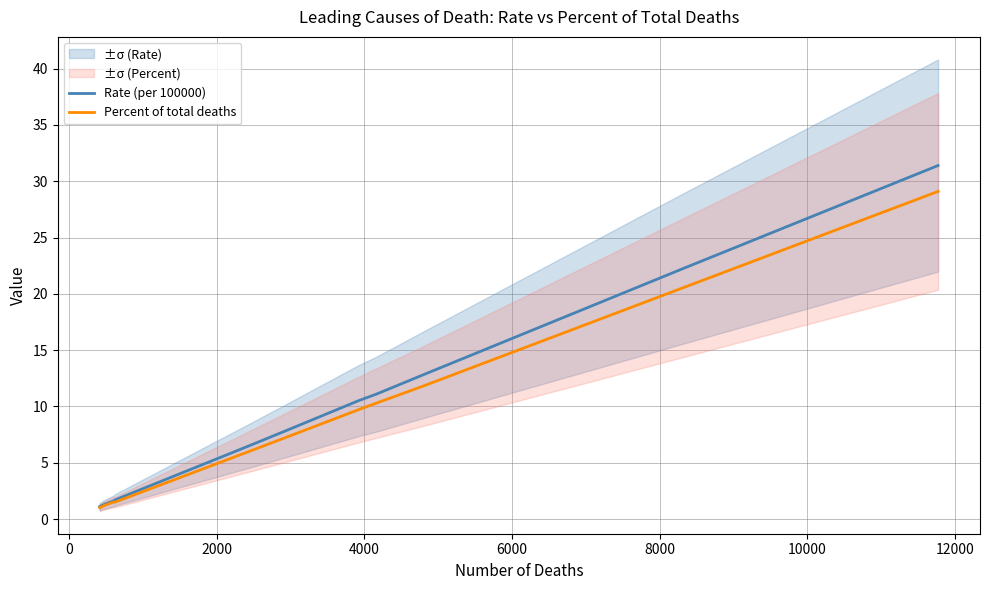

How many values in the Rate (per 100000) series are below 7?

5